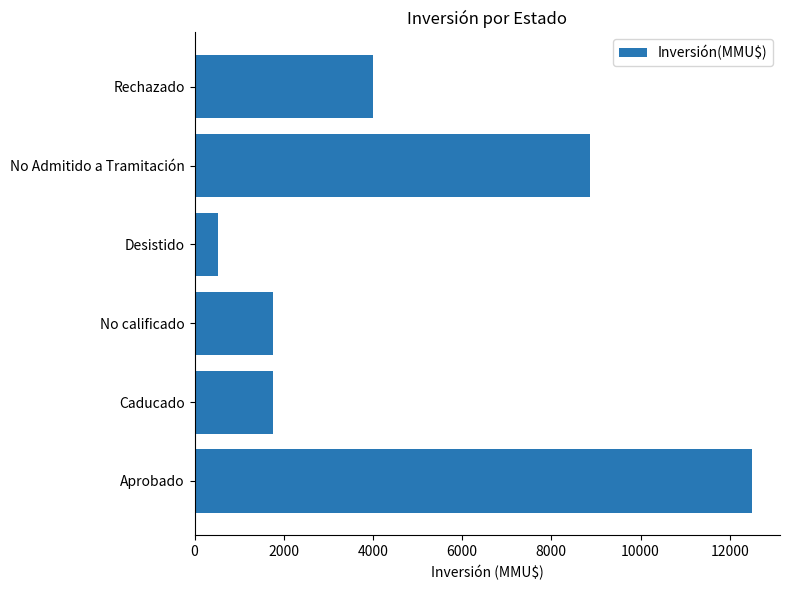

Between No calificado and No Admitido a Tramitación, which is larger?

No Admitido a Tramitación